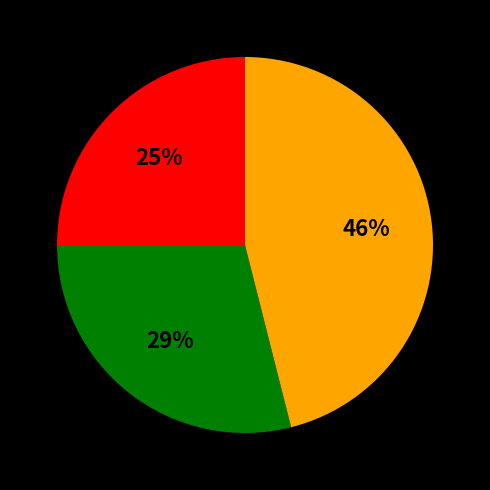

Is there any slice that represents more than half of the pie?

No